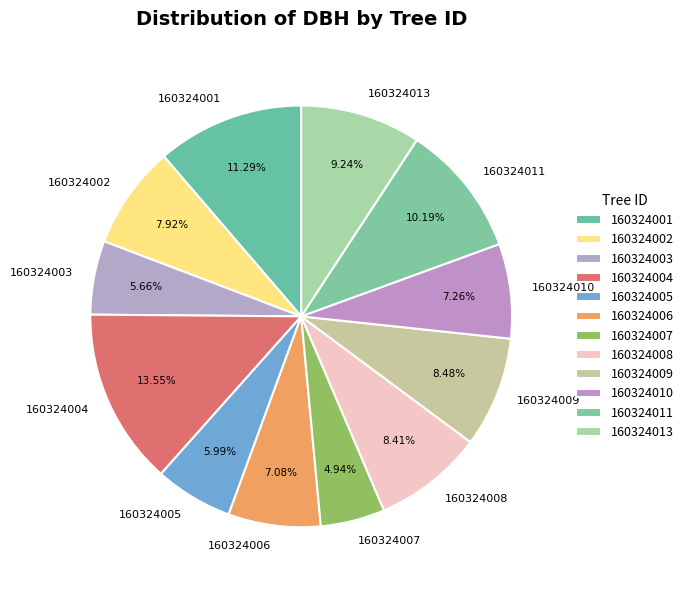

Combined, do 160324011 and 160324005 account for over 50%?

No